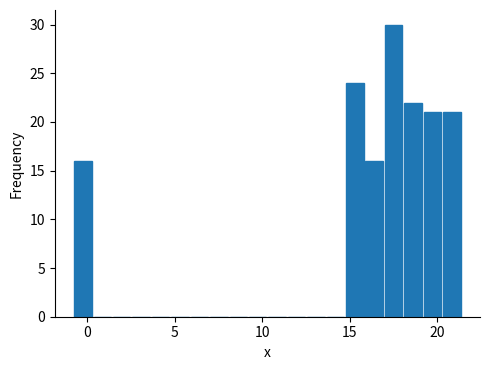

Read against the x-axis, roughly where is the centre of the tallest bar?

17.5